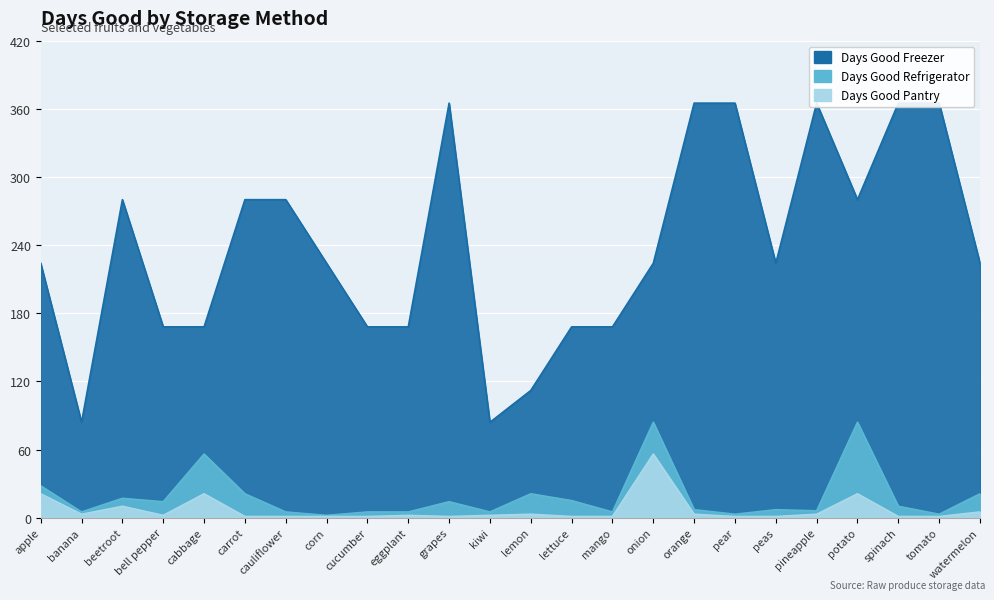

What is the average value of the Days Good Pantry series?

7